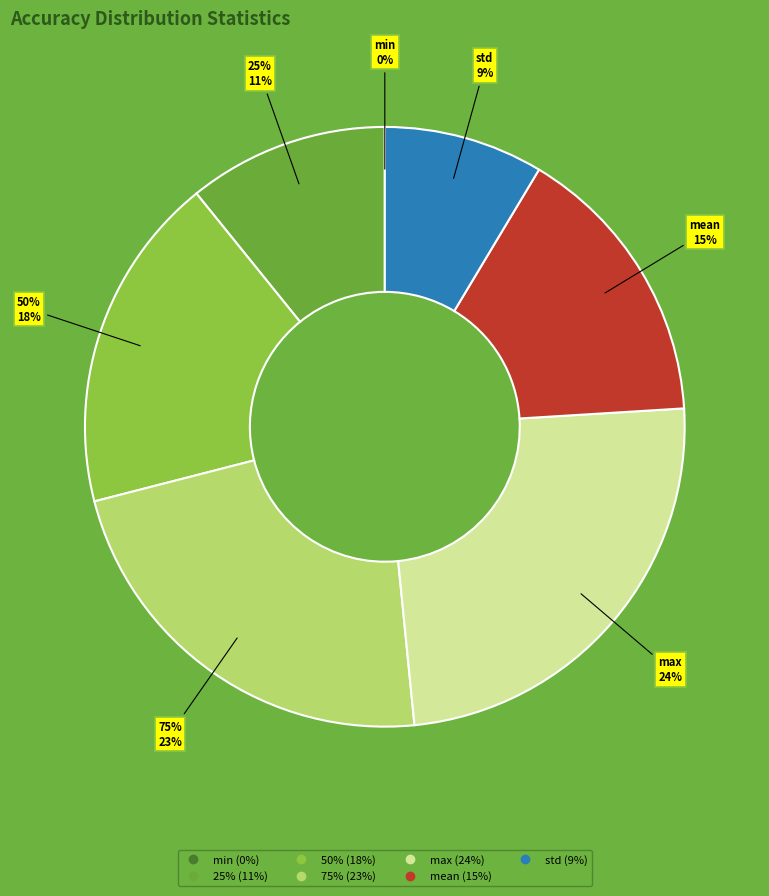

To the nearest percent, what is the difference between the largest and smallest slice percentages?

24%